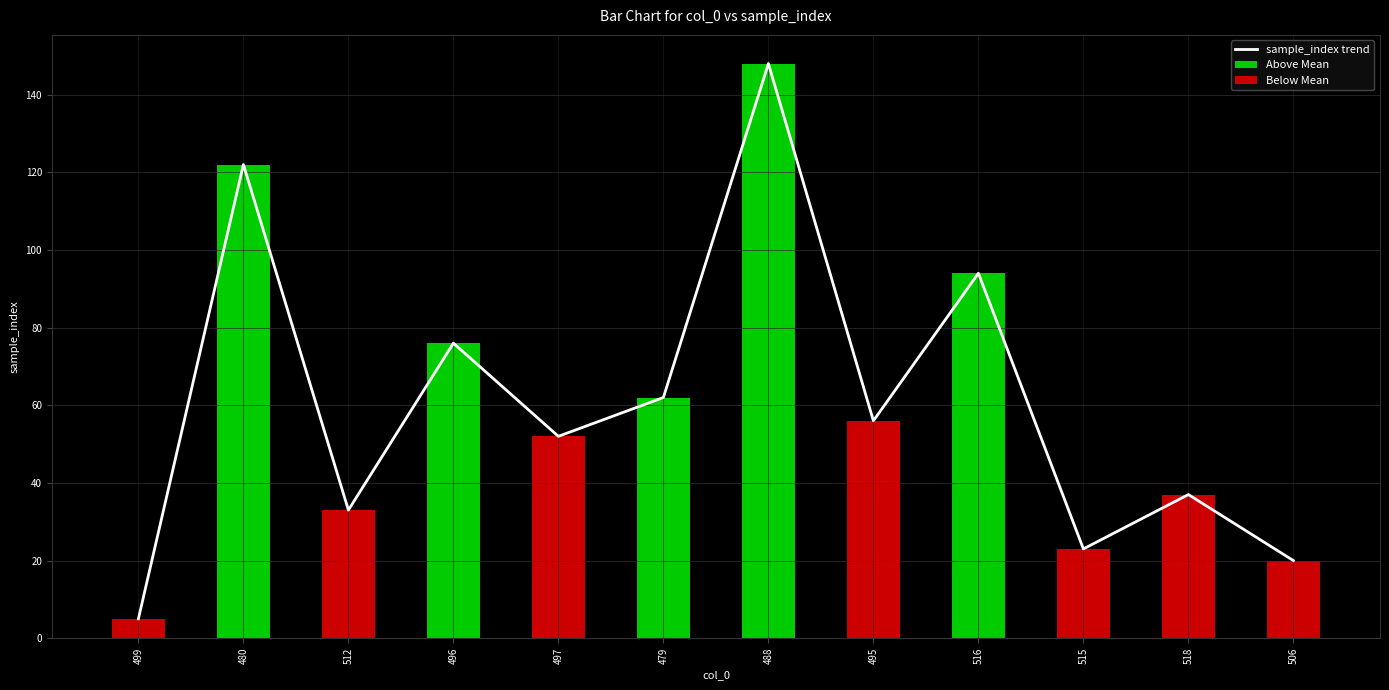

What is the sum of all Below Mean values?

226